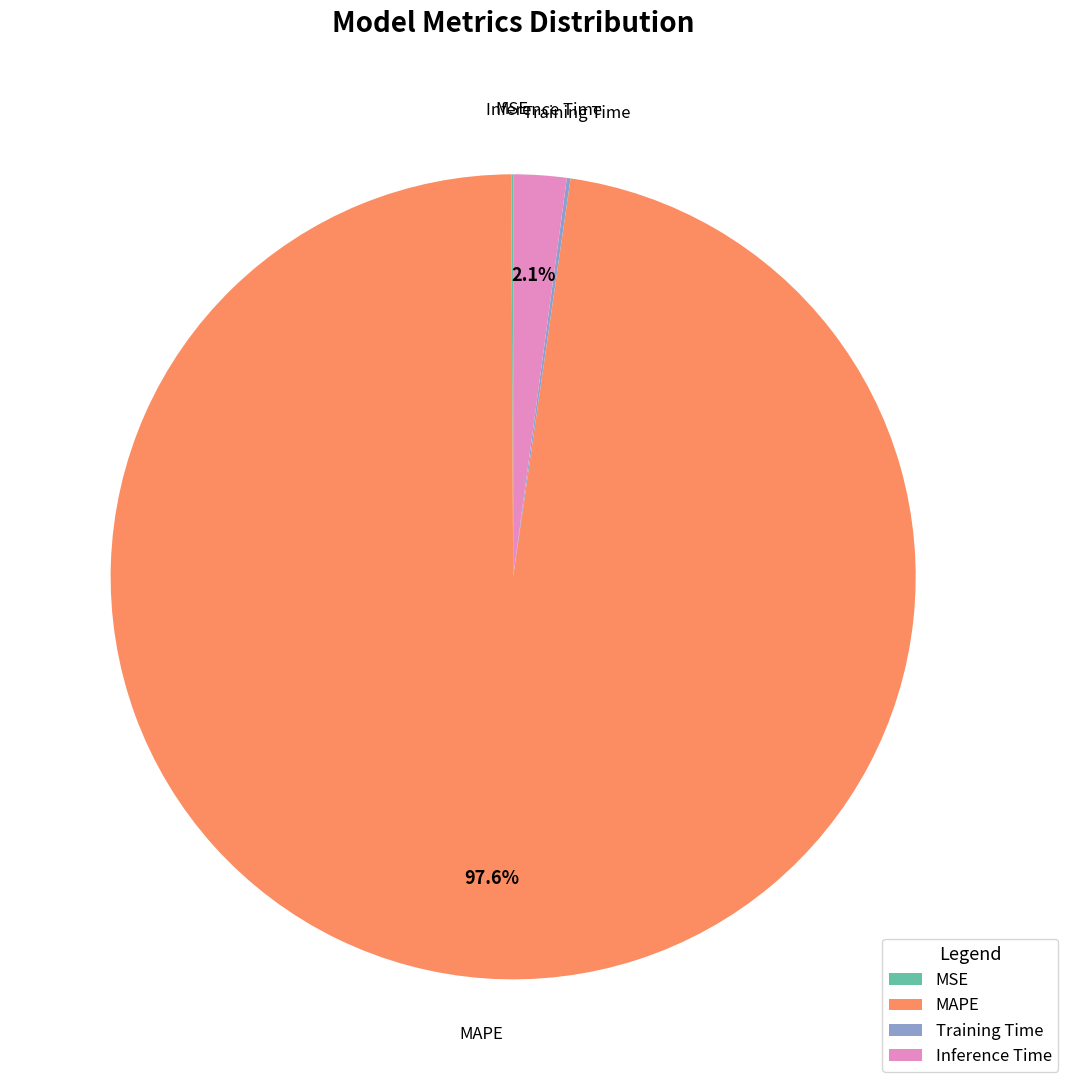

Which category accounts for the majority?

MAPE